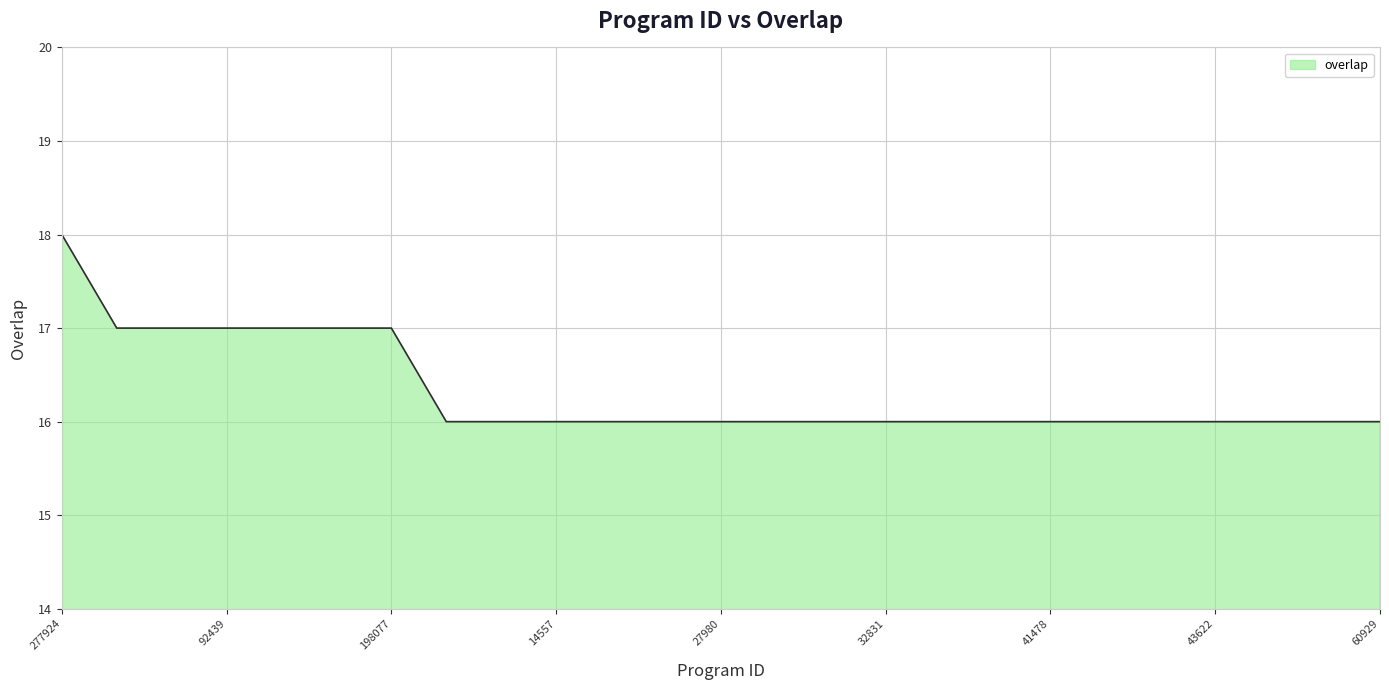

What is the maximum value shown in the chart?

18